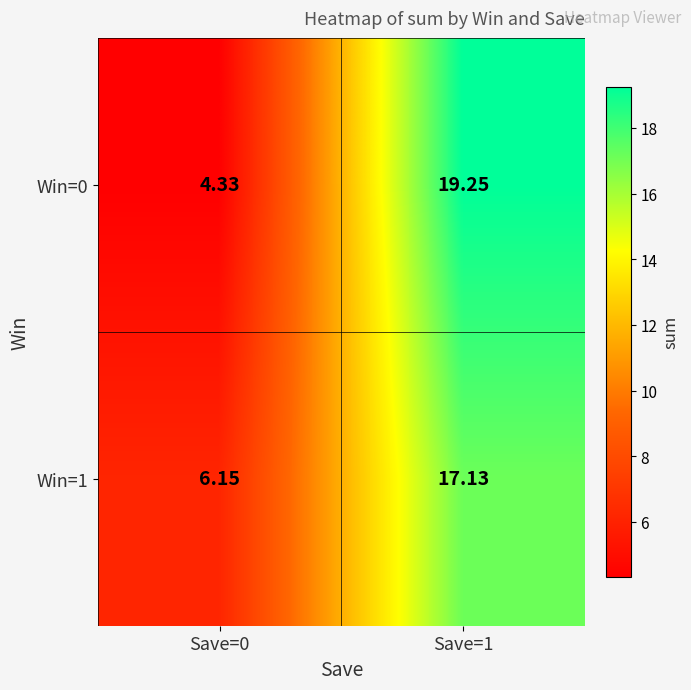

At how many categories does at least one series exceed 13?

1